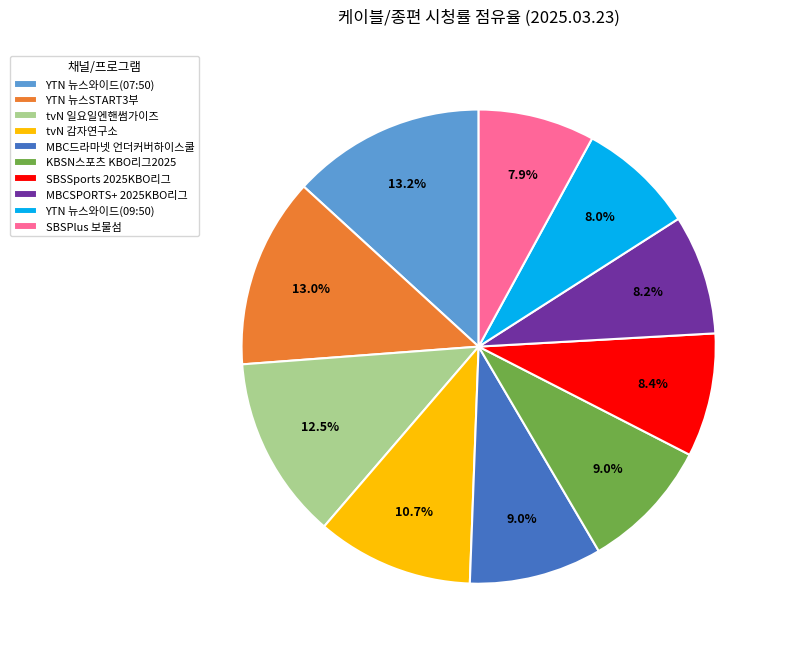

True or false: MBC드라마넷 언더커버하이스쿨 accounts for 9% of the total.

True